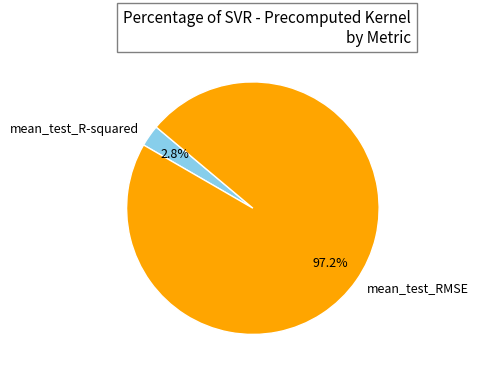

Which category has the biggest portion of the pie?

mean_test_RMSE